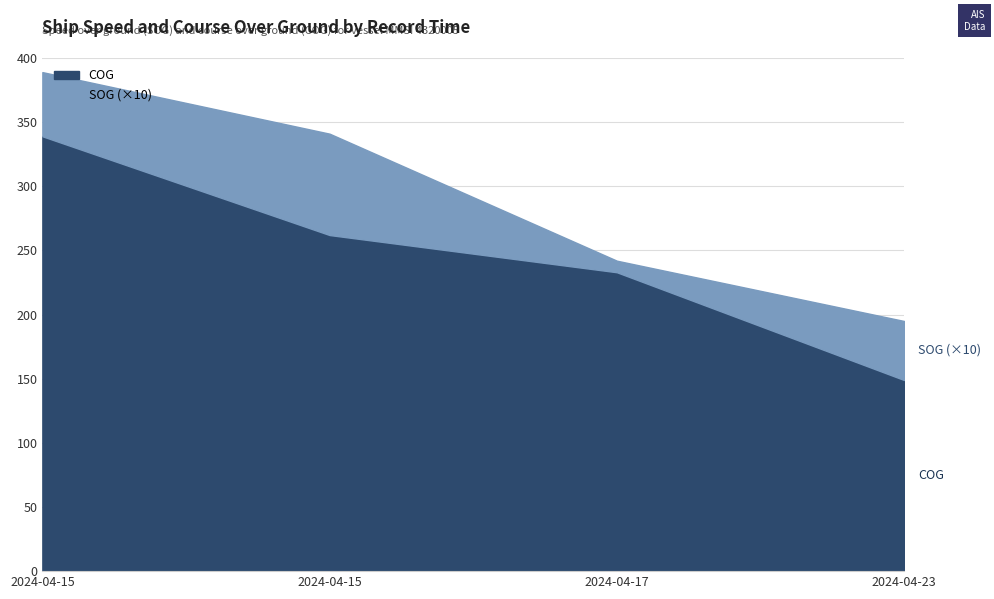

What is the difference between the second highest and second lowest values in the COG series?

29.0